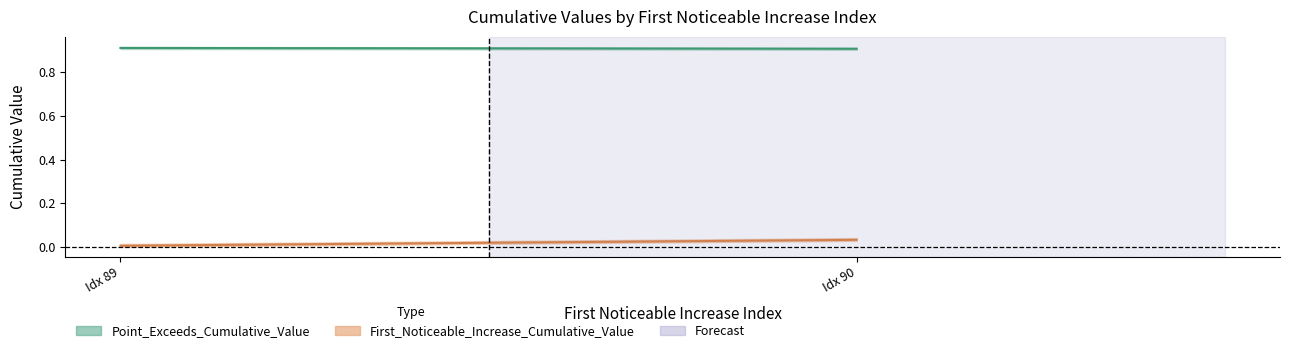

What are all the series names shown in the legend?

First_Noticeable_Increase_Cumulative_Value, Point_Exceeds_Cumulative_Value